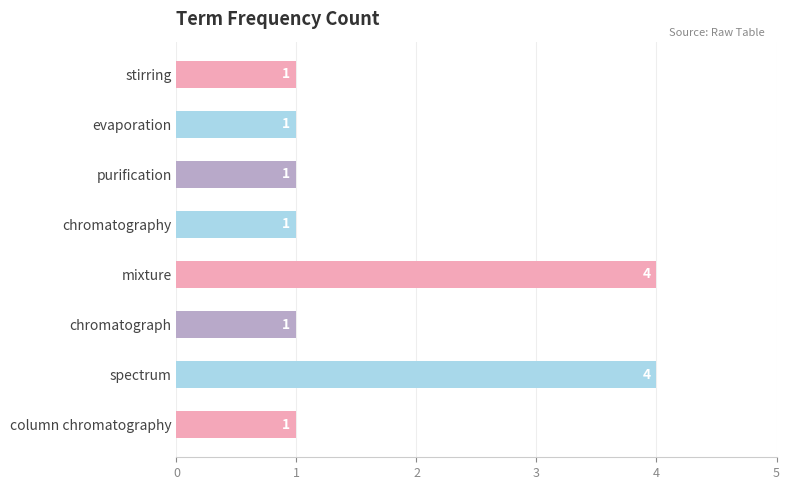

Which has a higher value, spectrum or chromatography?

spectrum